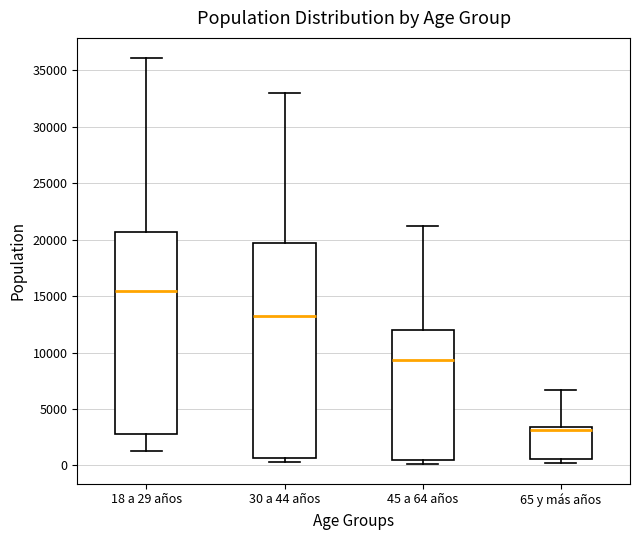

Reading left to right, read every box against the y-axis: the position of its median line, the range the box covers, and the ends of its whiskers. The values are not printed on the chart, so give them approximately, as read against the axis.

18 a 29 años: median 15500, box 2500 to 20500, whiskers 1500 to 36000
30 a 44 años: median 13500, box 500 to 19500, whiskers 500 (just below the box's lower edge) to 33000
45 a 64 años: median 9500, box 500 to 12000, whiskers 0 to 21500
65 y más años: median 3000, box 500 to 3500, whiskers 0 to 6500